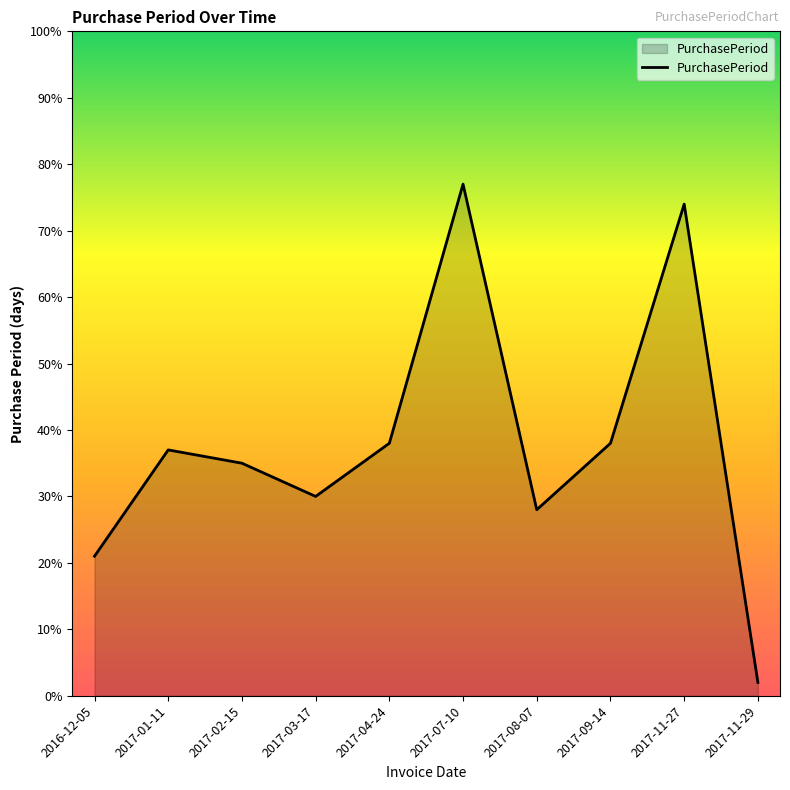

What position from the left is 2017-02-15?

3